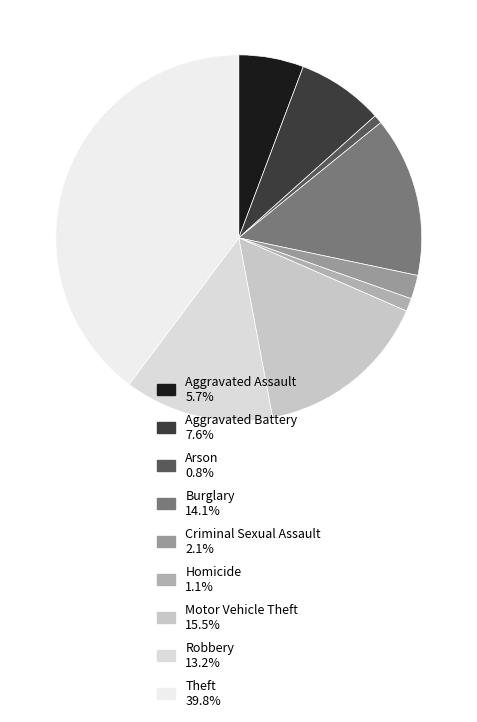

True or false: Arson accounts for 1% of the total.

True